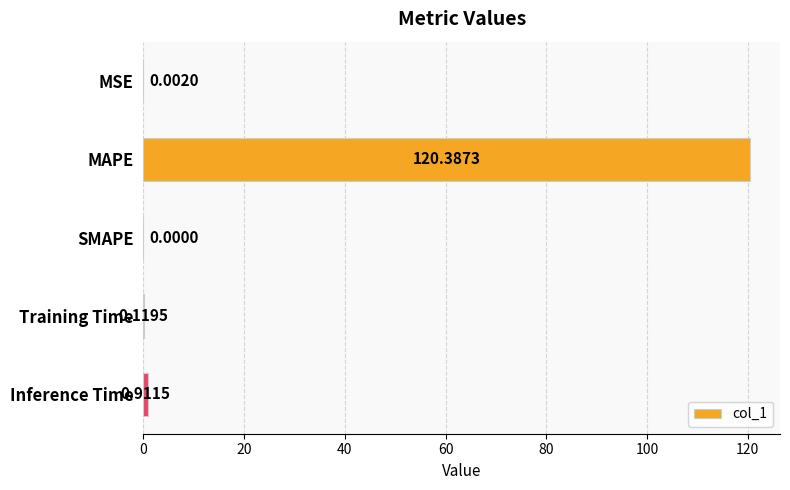

Which label corresponds to the largest value in the chart?

MAPE